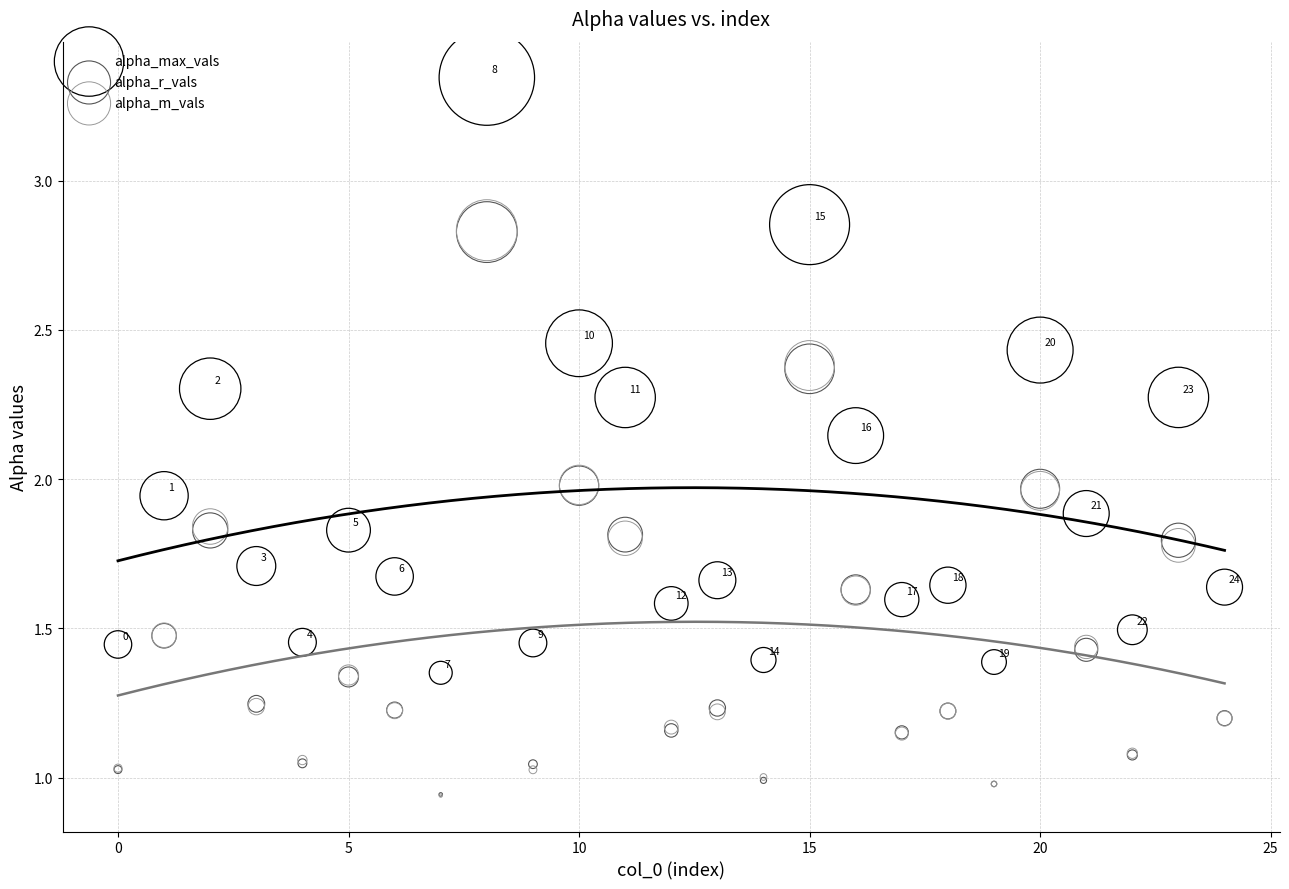

Which series reaches the maximum Y coordinate?

alpha_max_vals